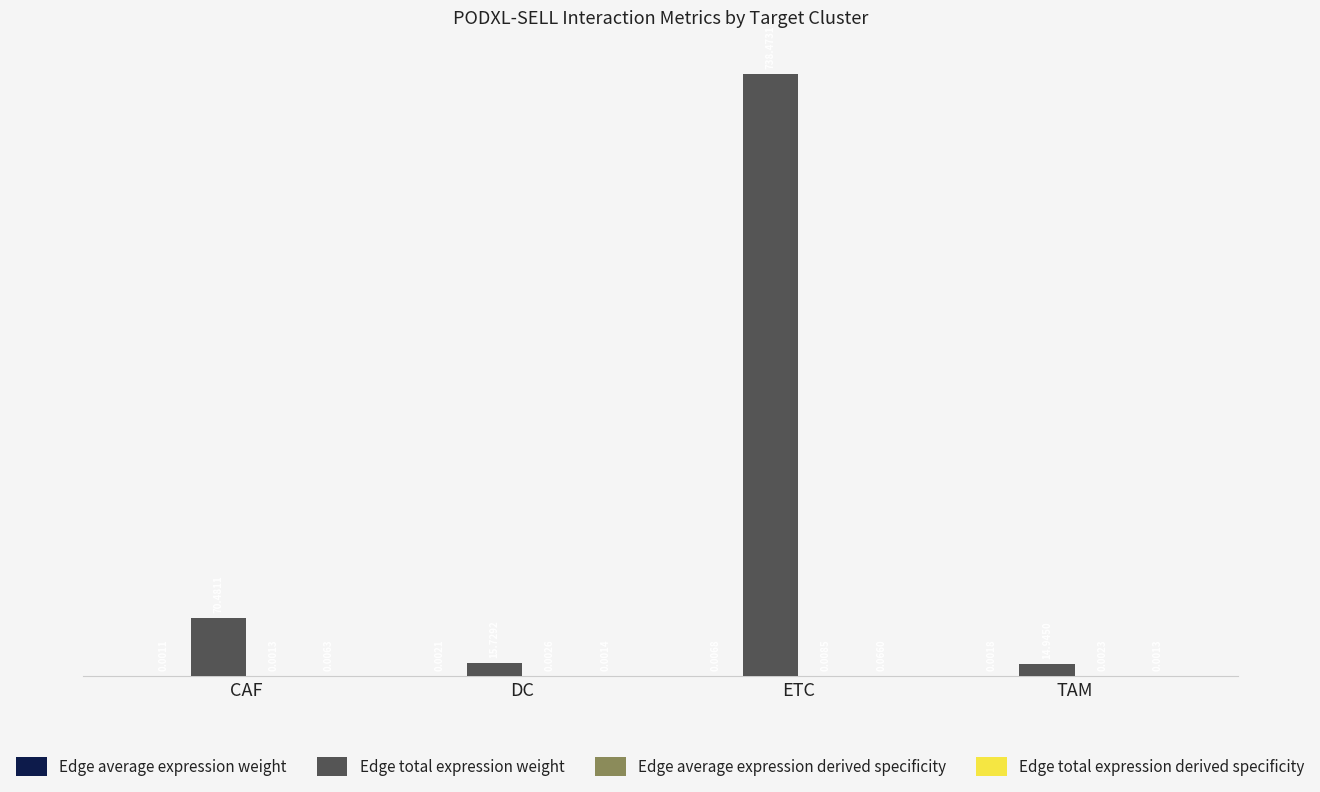

At which label is Edge total expression weight closest to 376?

CAF